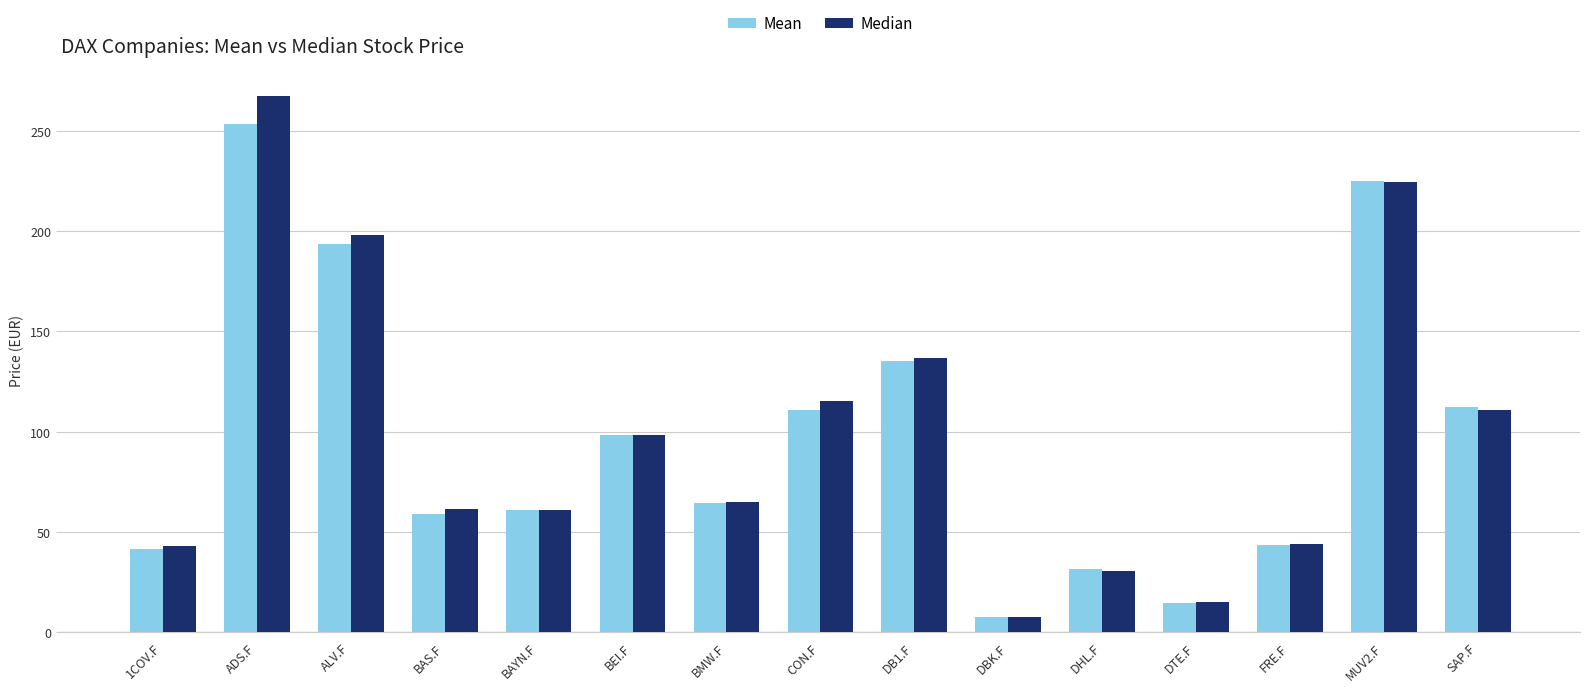

Is the value of Mean at BAS.F greater than the value of Median at DBK.F?

Yes